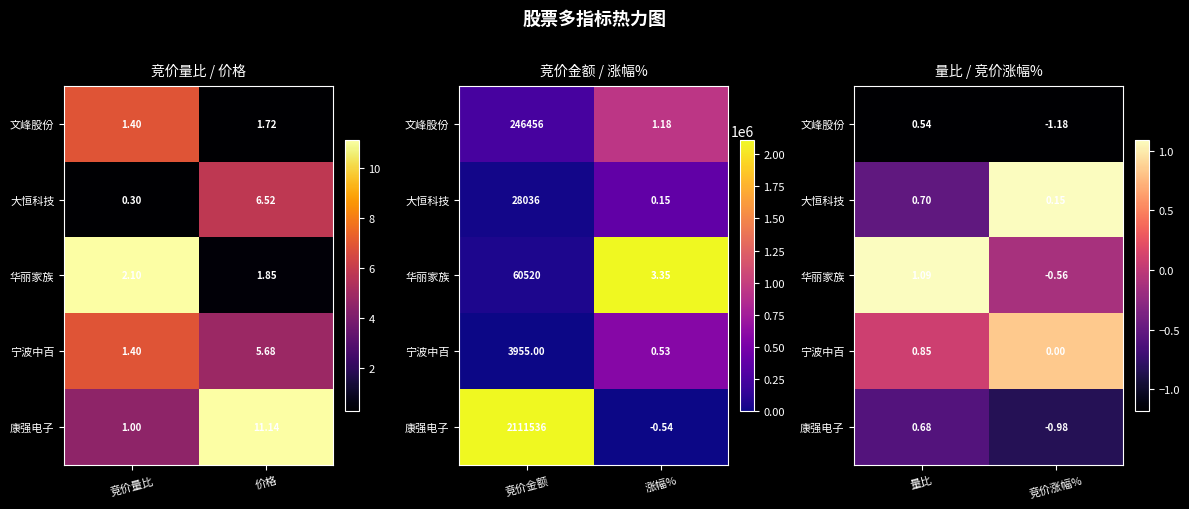

Is it true that 康强电子 equals 0.4 at 量比?

False